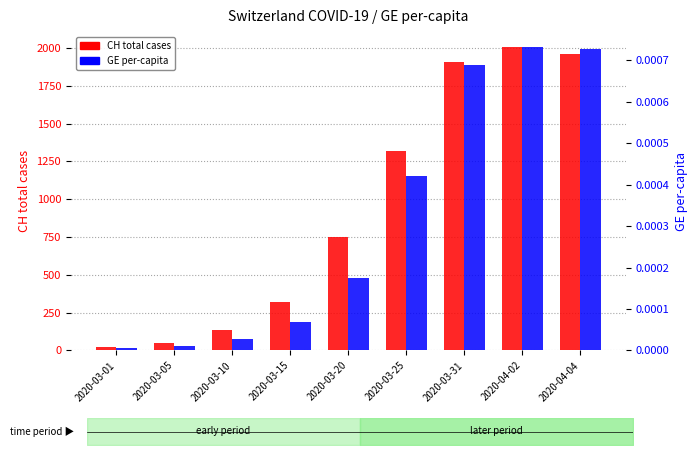

The value of CH total cases at 2020-04-04 is 971.1. True or false?

False